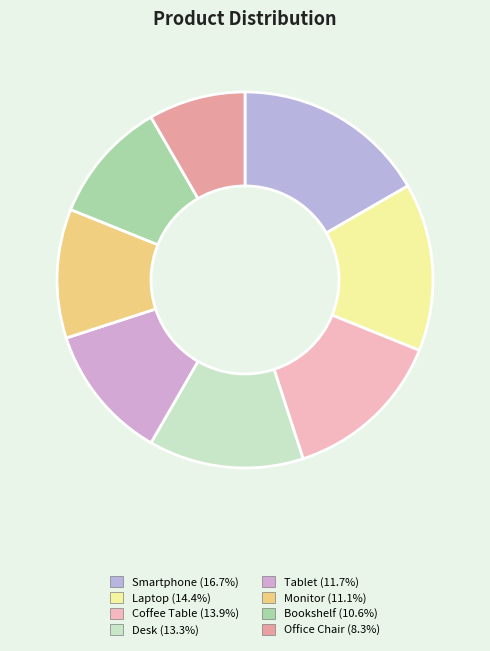

How much of the chart is everything except Coffee Table?

86.1%